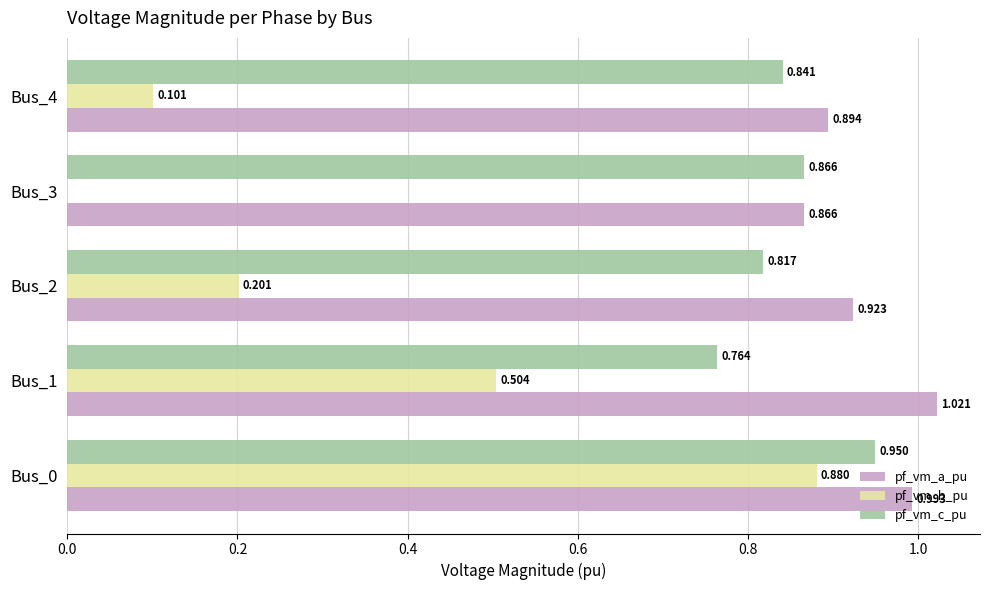

How many data points does each series have?

5